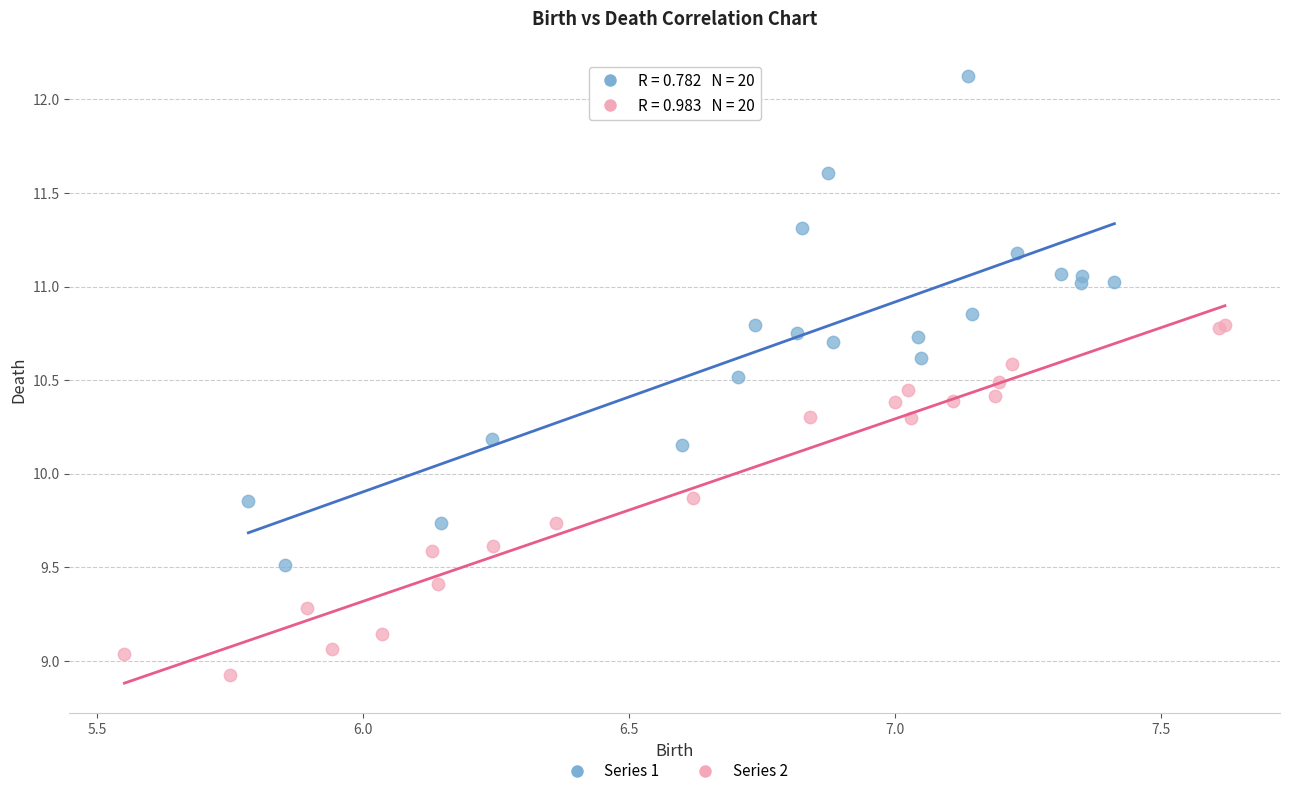

Which series has the widest spread of Y values?

Series 1